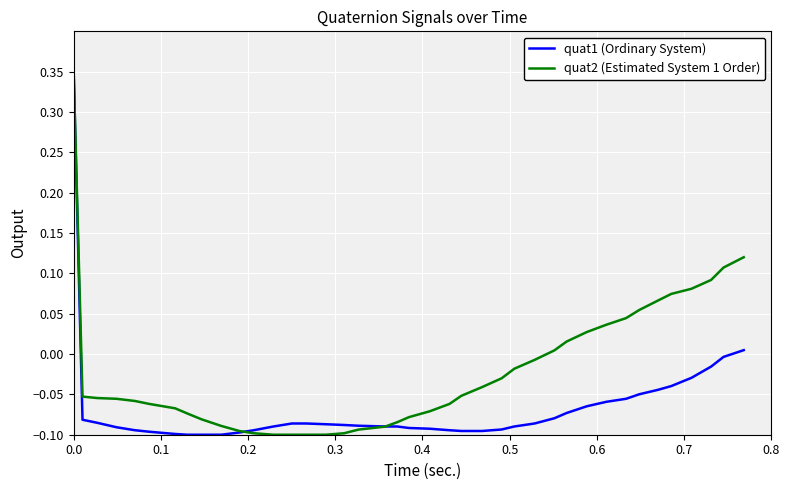

Which series has the largest total across all categories?

quat2 (Estimated System 1 Order)